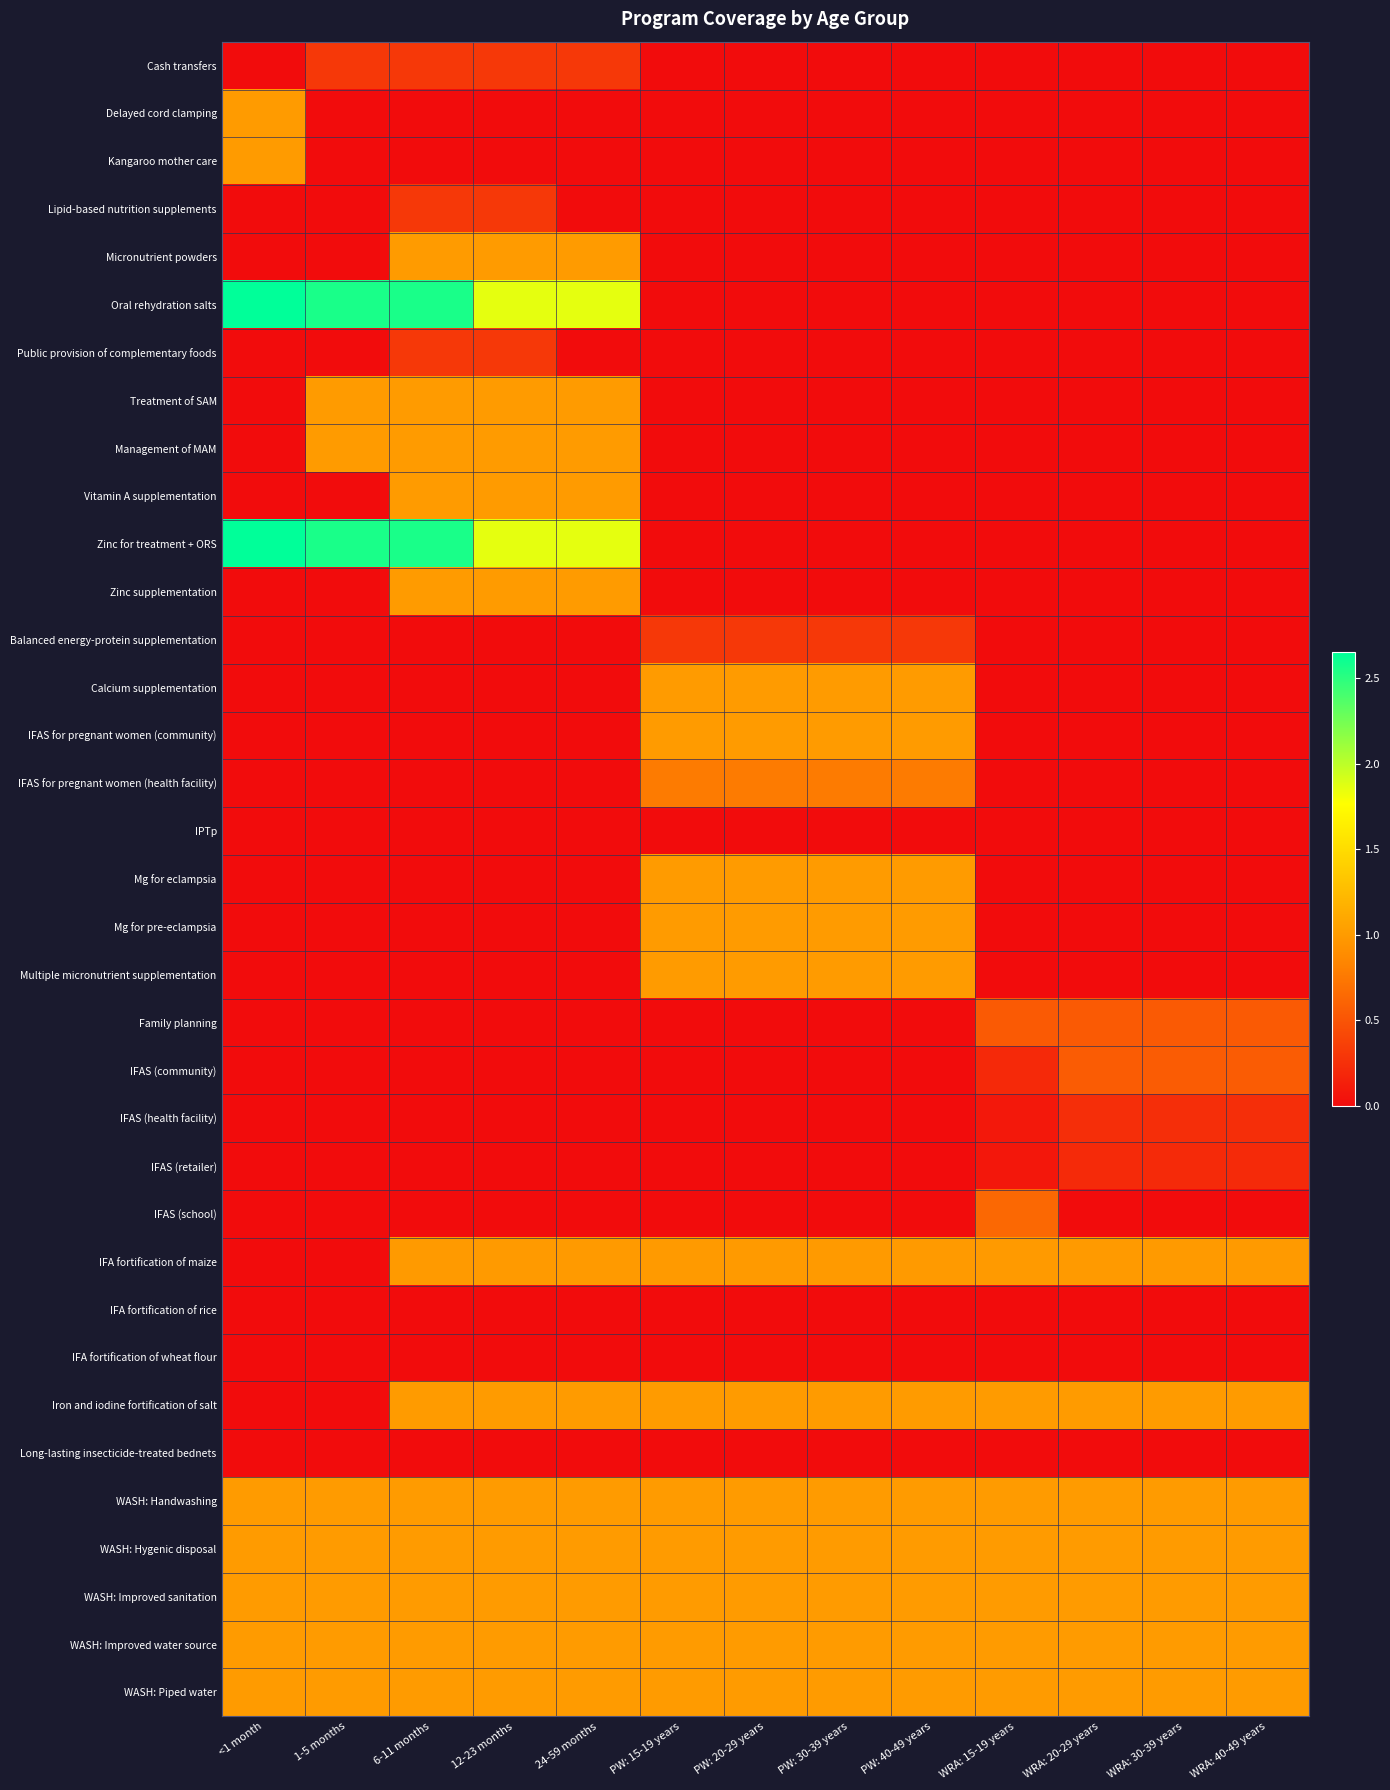

What is the total value across all series at PW: 15-19 years?

13.1